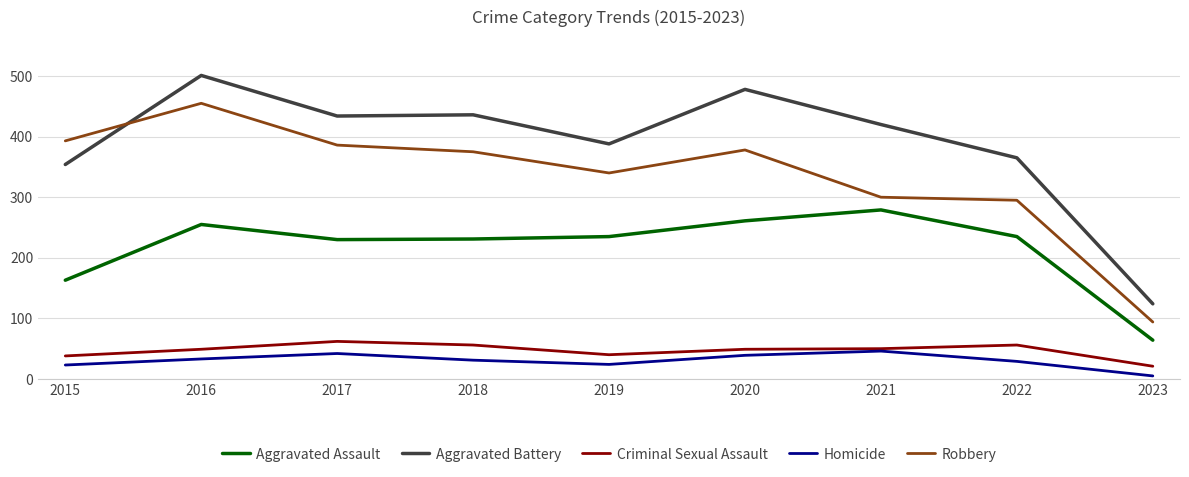

What is the lowest value of the Homicide series?

5